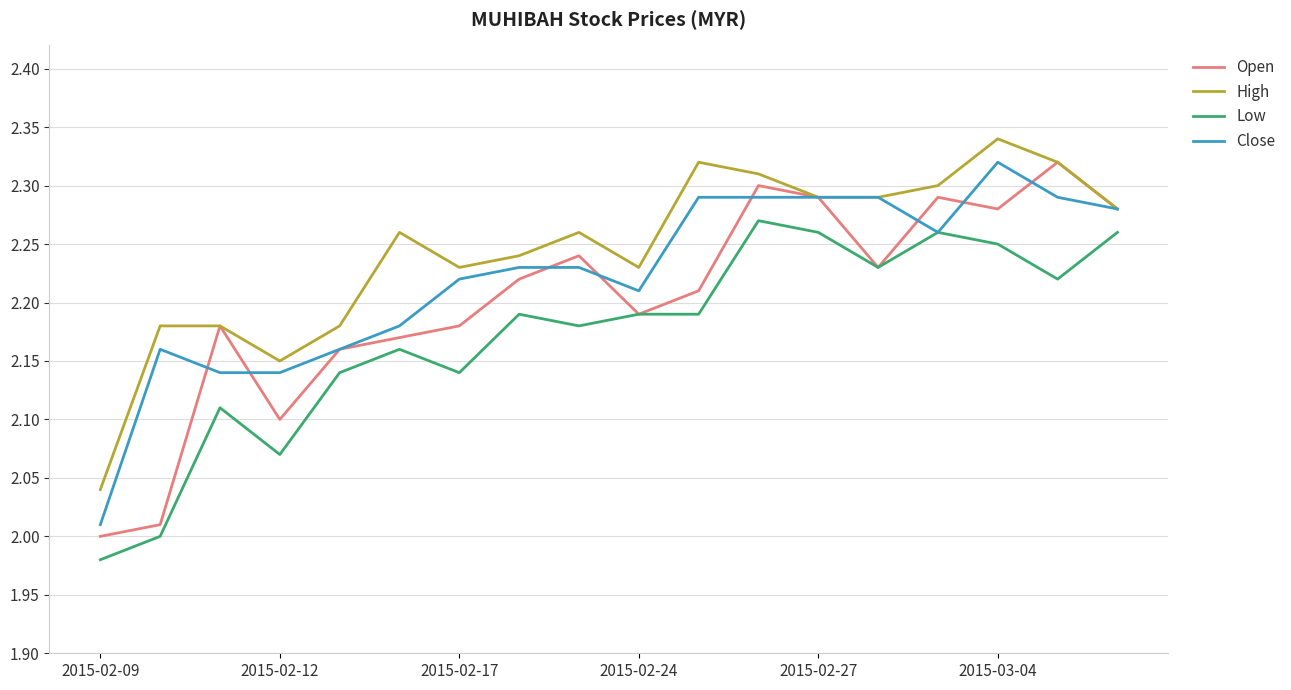

Rank the series by their average value, from highest to lowest.

High, Close, Open, Low